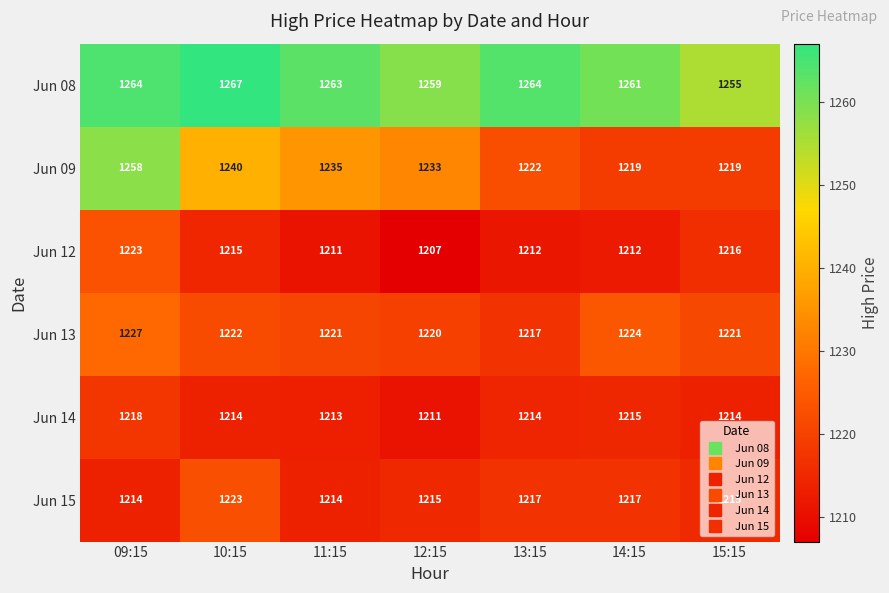

What is the sum of the Jun 12 values at 14:15 and 12:15?

2419